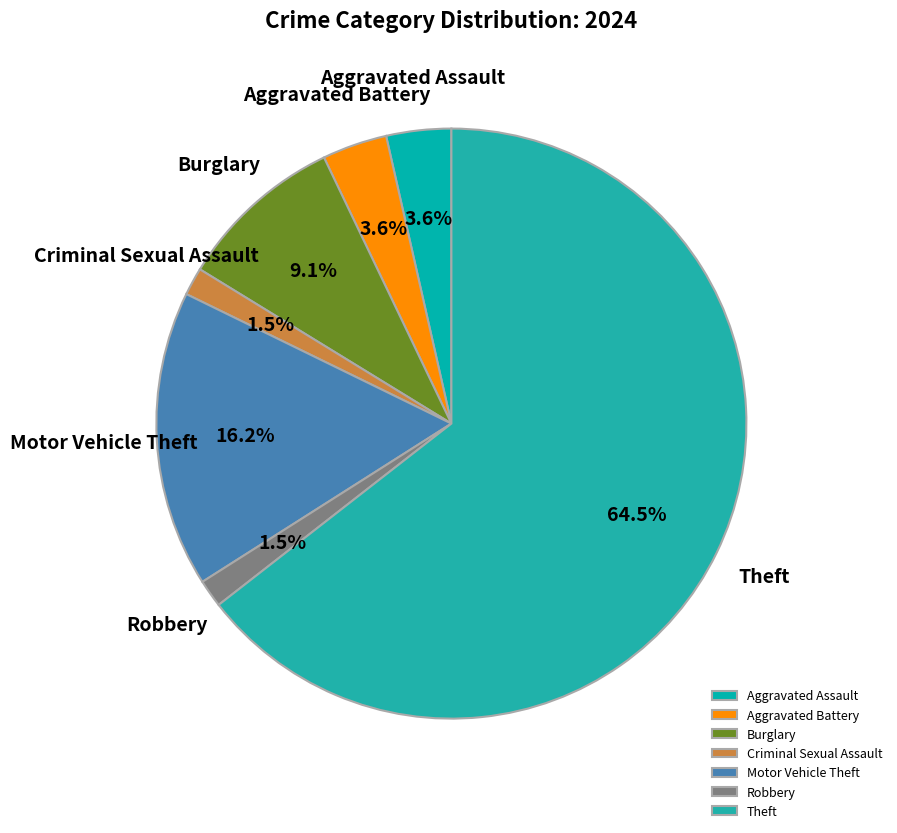

Which category accounts for the majority?

Theft